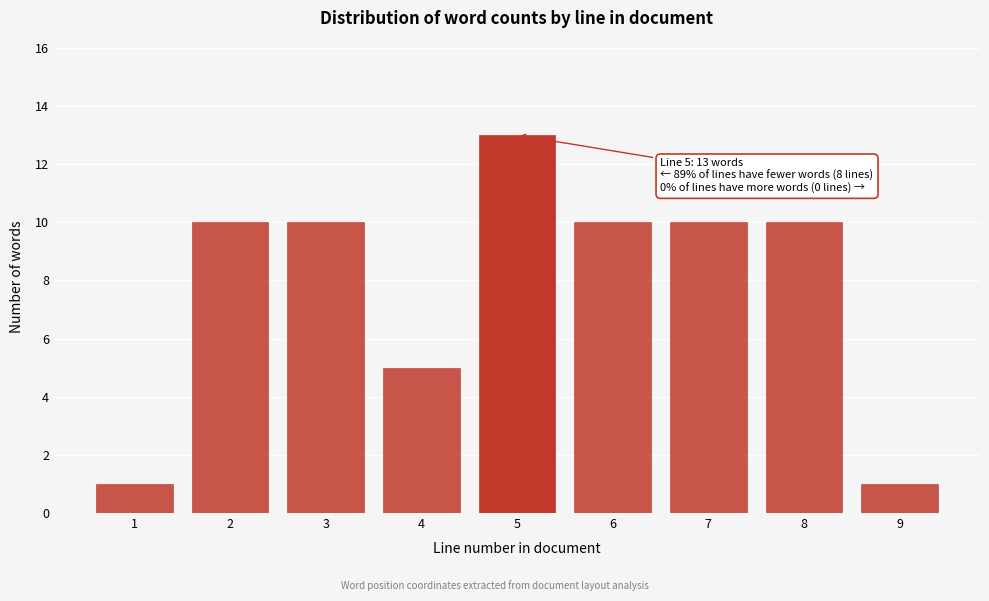

Reading right to left, list all the values displayed in this chart.

1	10	10	10	13	5	10	10	1